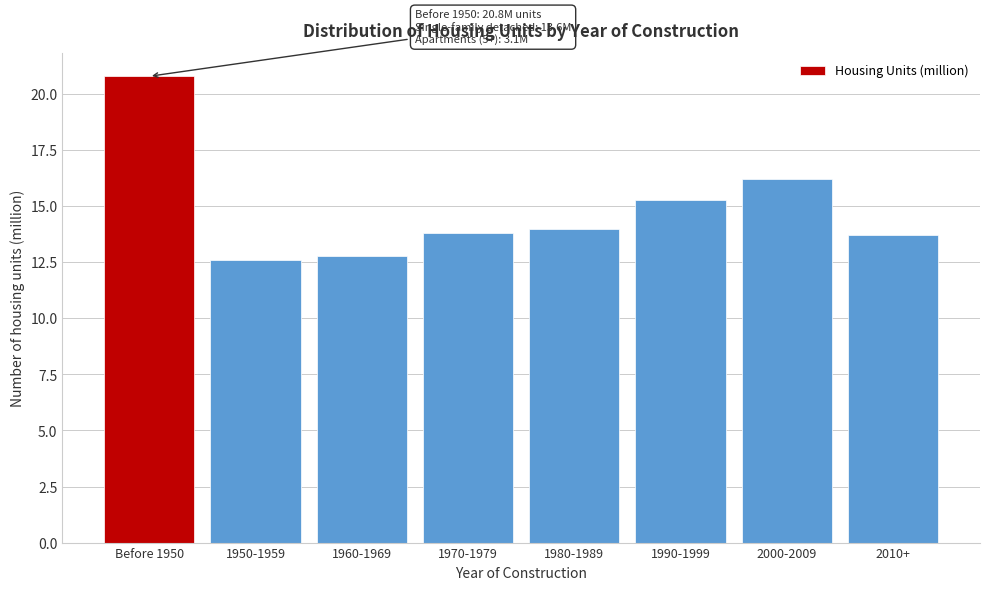

Reading right to left, transcribe all the data shown in this chart.

13.7	16.2	15.3	14.0	13.8	12.8	12.6	20.8